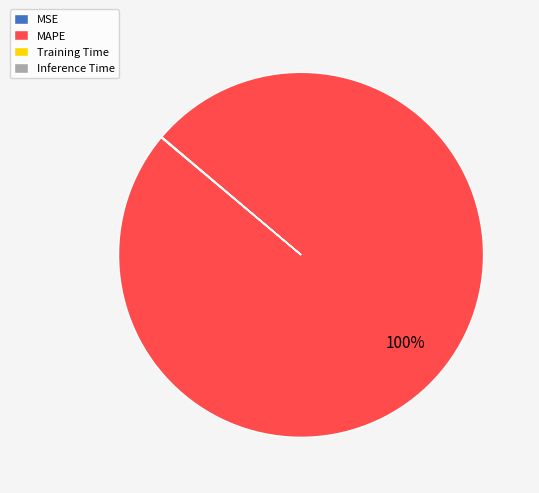

Which category has the biggest portion of the pie?

MAPE